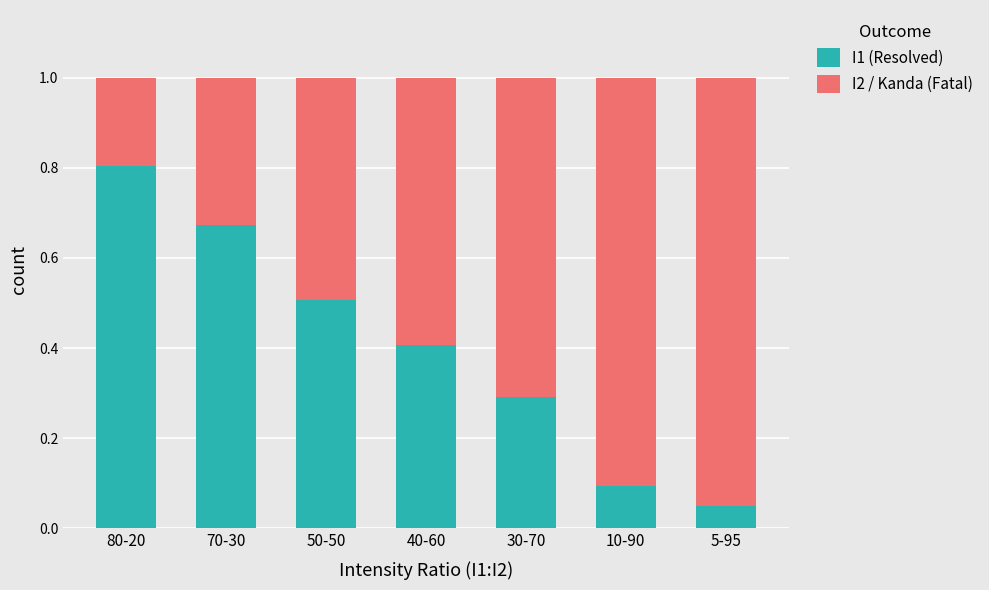

What is the sum of the I1 (Resolved) values at 40-60 and 10-90?

0.5